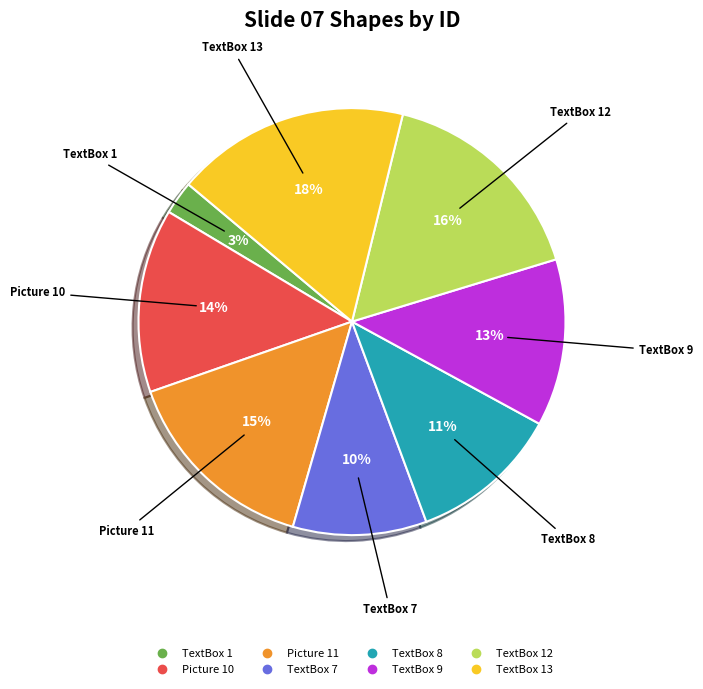

Does any single category account for the majority?

No